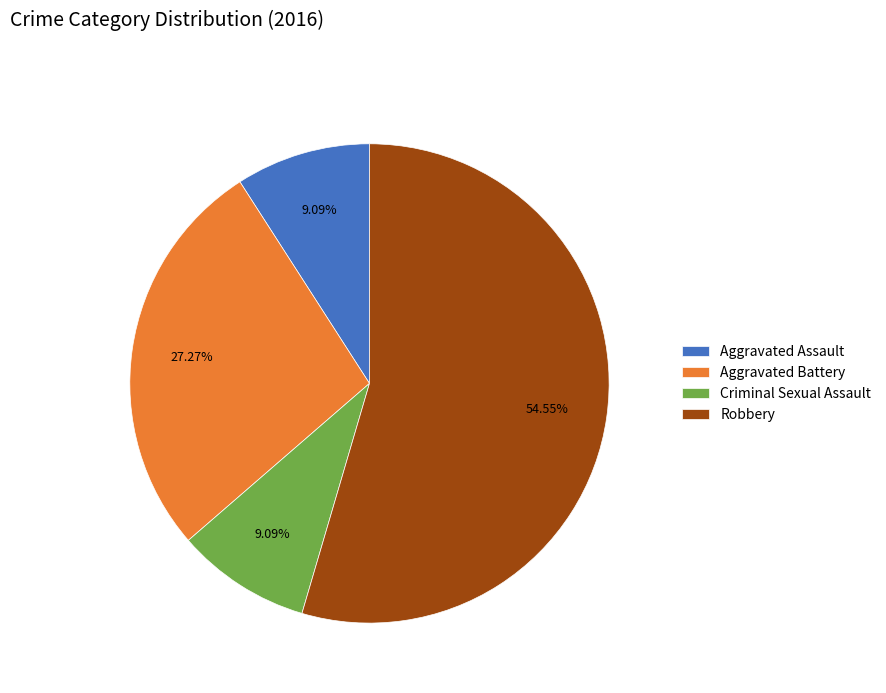

Is it true that Aggravated Battery is 16% of the pie?

False